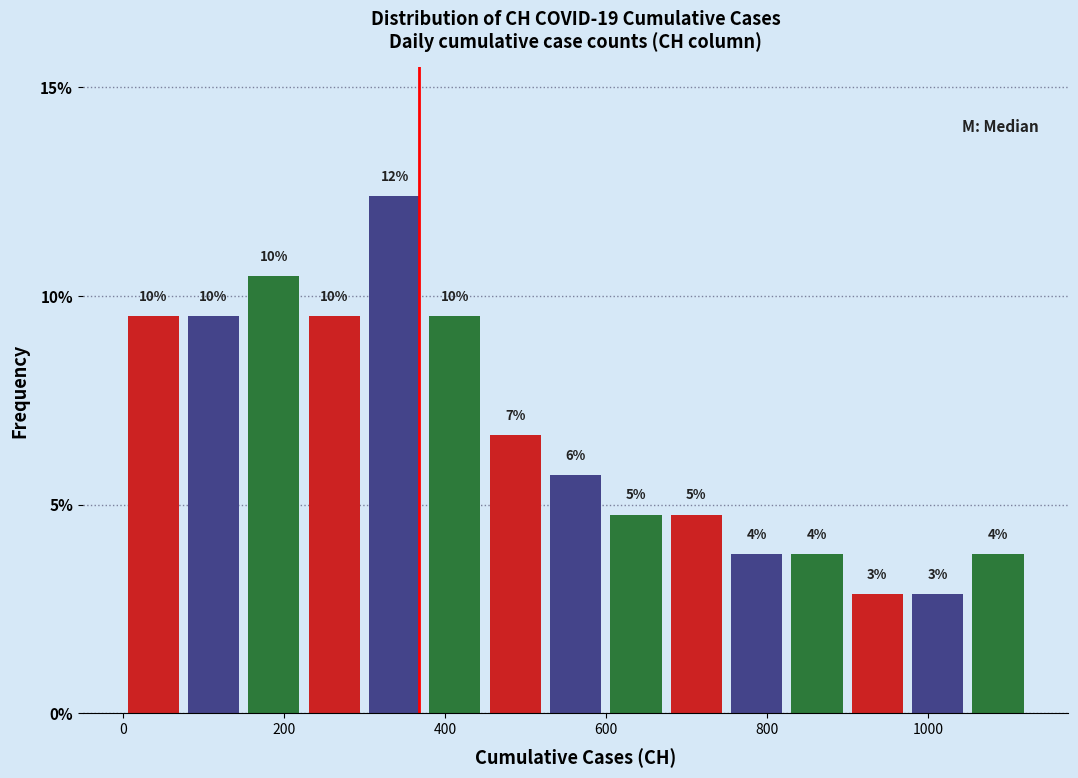

Around what value on the x-axis is the tallest bar? Give the approximate position of its centre, as read against the axis.

340